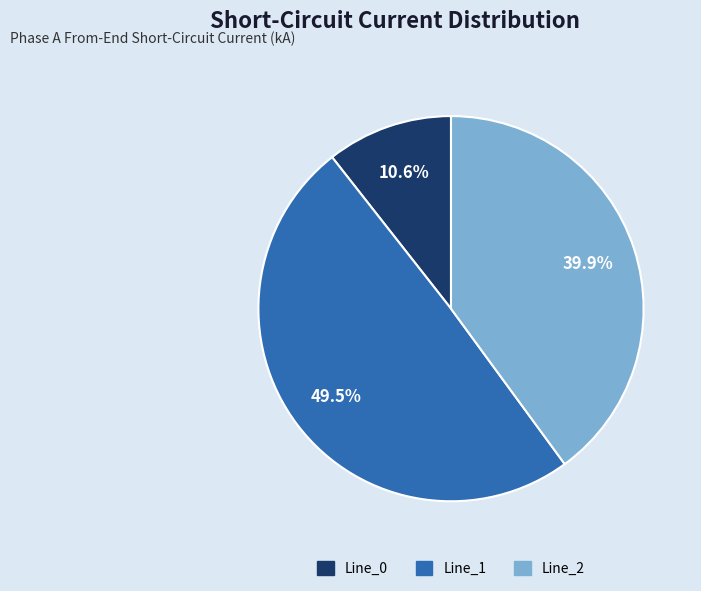

True or false: Line_2 accounts for 54% of the total.

False